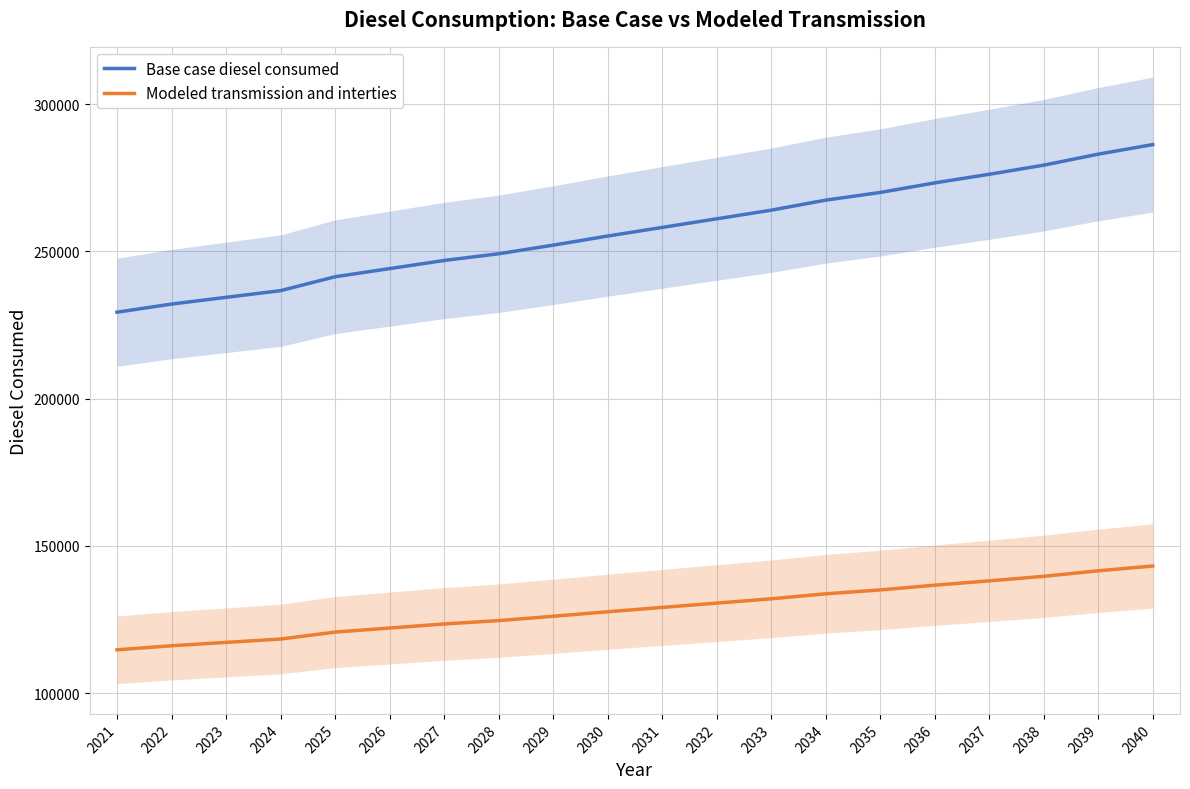

The Modeled transmission and interties series shows 136632.4 at 2036. True or false?

True